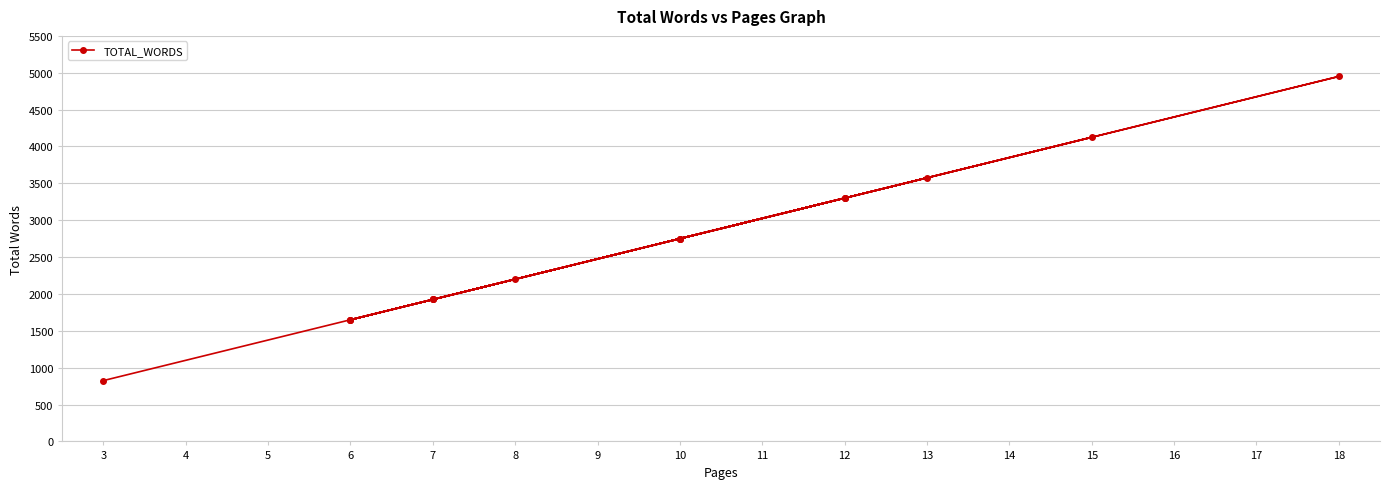

What is the value of the 8th point from the left?

2750